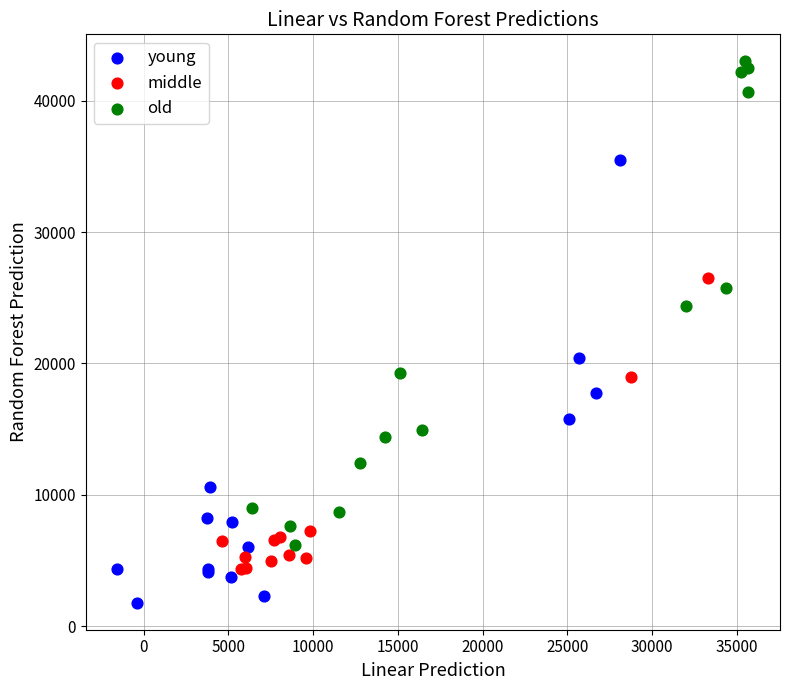

Which series contains the lowest Y value?

young